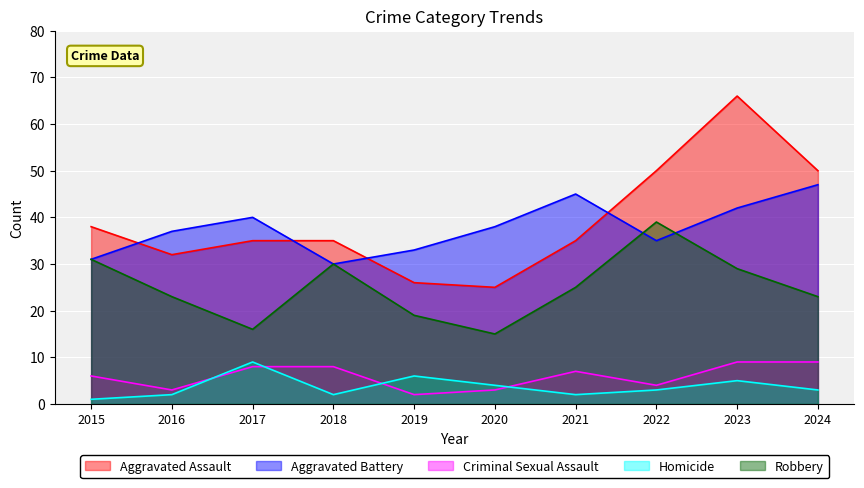

Which series has the largest range (max minus min)?

Aggravated Assault